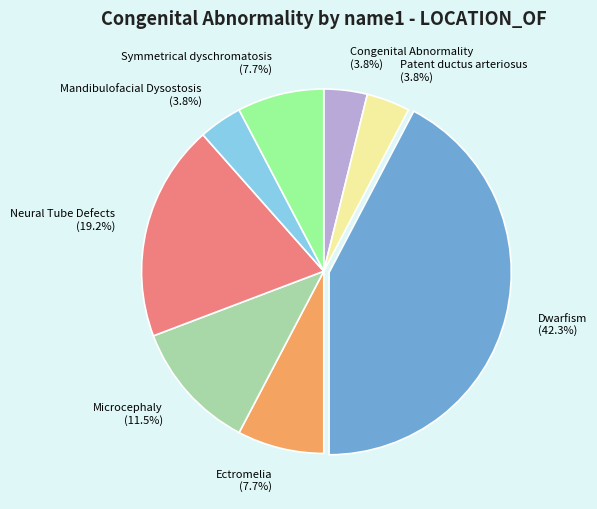

Which slice is the largest?

Dwarfism